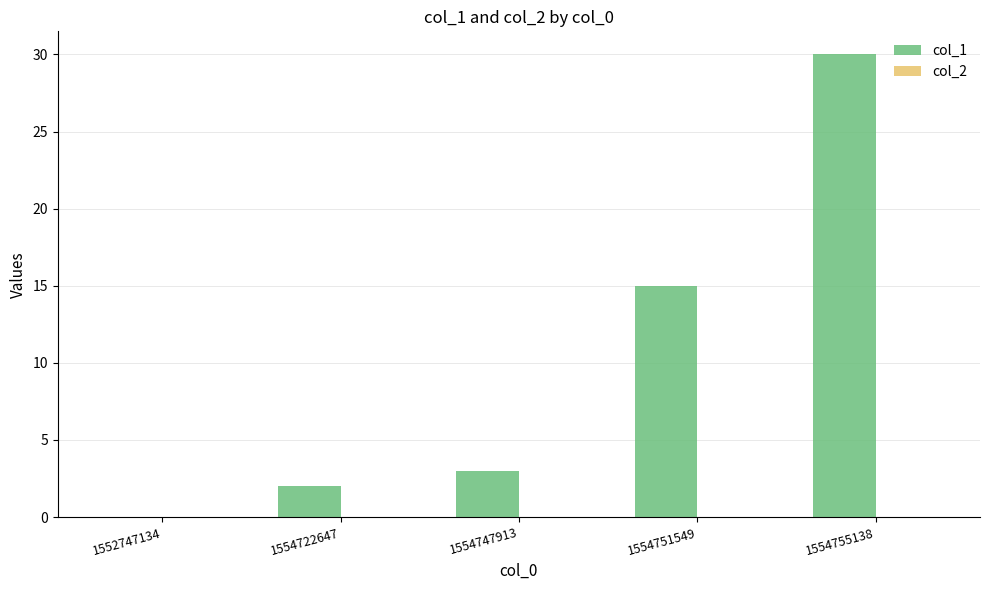

What is the sum of all values?

50